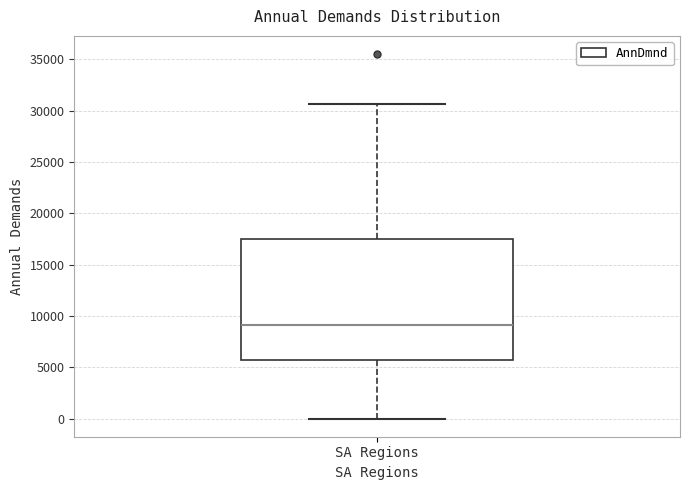

Where does the median line of the box for SA Regions sit on the y-axis? The values are not printed on the chart, so give them approximately, as read against the axis.

9000